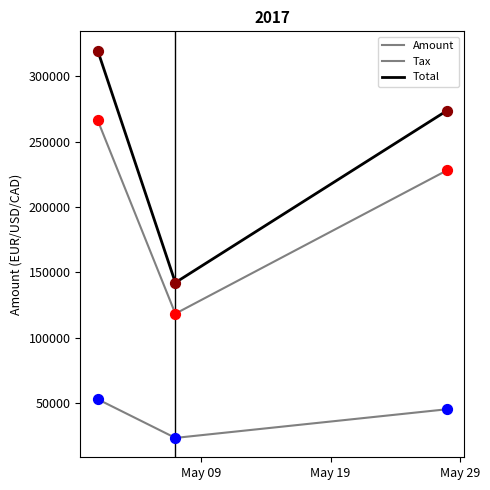

Which series has the largest total across all categories?

Total